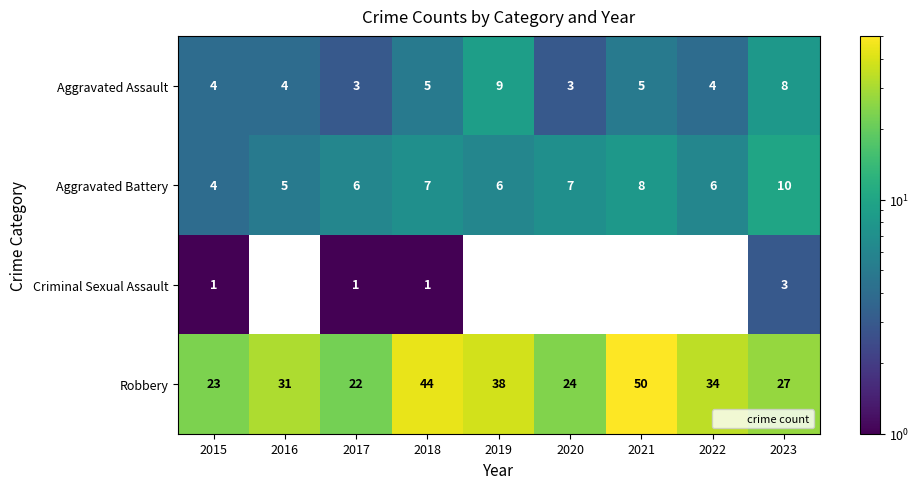

Rank the series by their maximum value, from lowest to highest.

Criminal Sexual Assault, Aggravated Assault, Aggravated Battery, Robbery